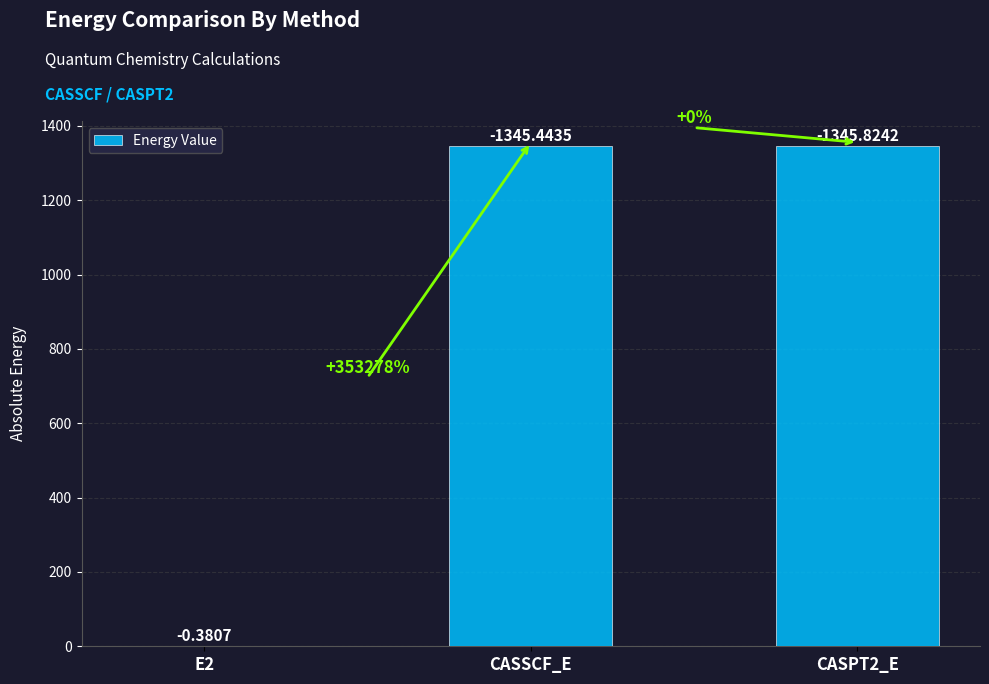

Where does the data first go above 1345?

CASSCF_E